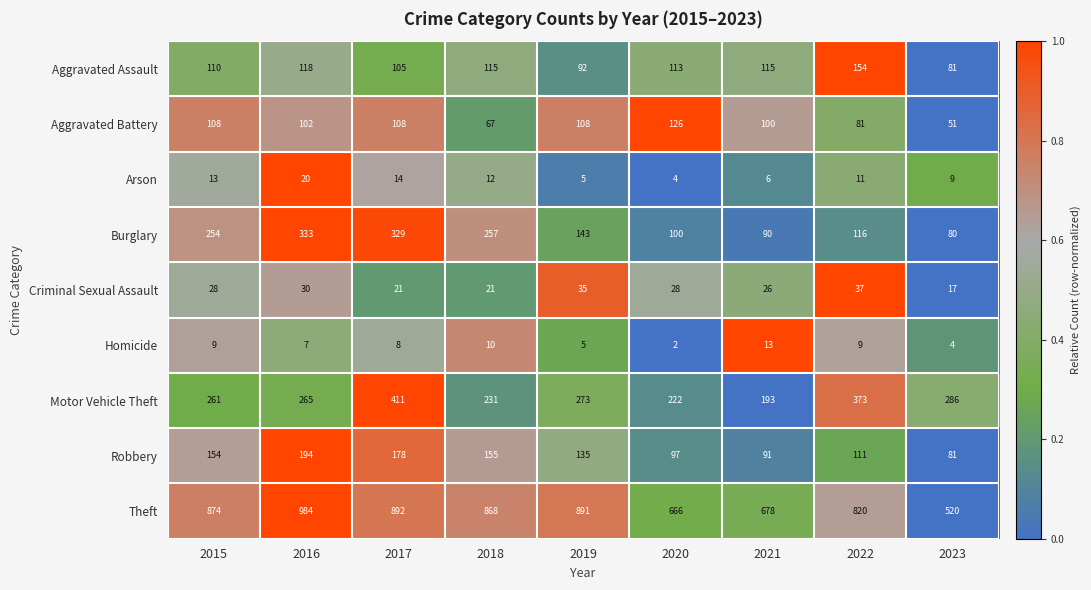

What is the difference between the maximum and minimum values in the Theft series?

464